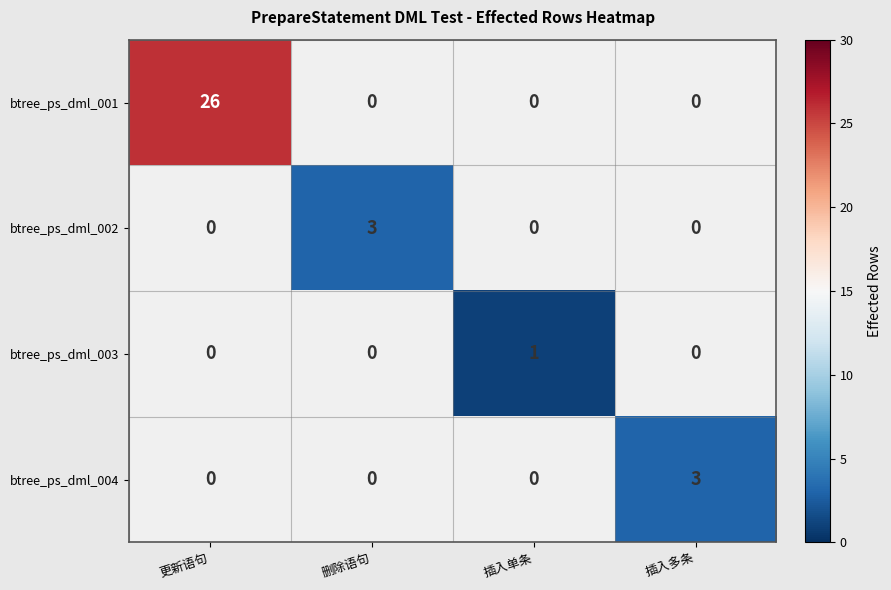

At which category is the sum across all series the highest?

更新语句